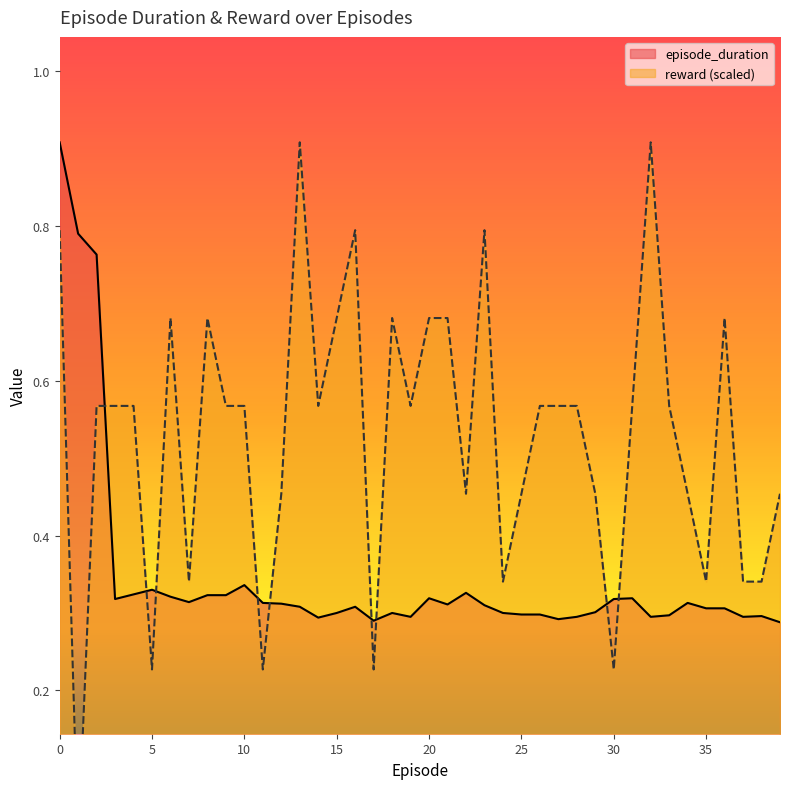

List the labels in order of reward value, smallest first.

1, 5, 11, 17, 30, 7, 24, 35, 37, 38, 12, 22, 25, 29, 34, 39, 2, 3, 4, 9, 10, 14, 19, 26, 27, 28, 31, 33, 6, 8, 15, 18, 20, 21, 36, 0, 16, 23, 13, 32